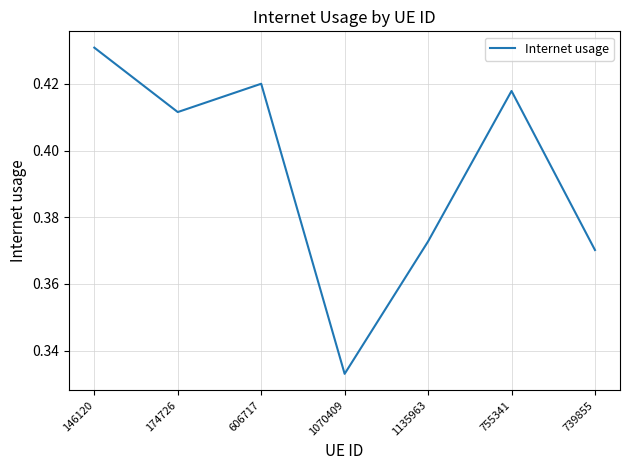

At which category does the chart reach its minimum across all series?

1070409